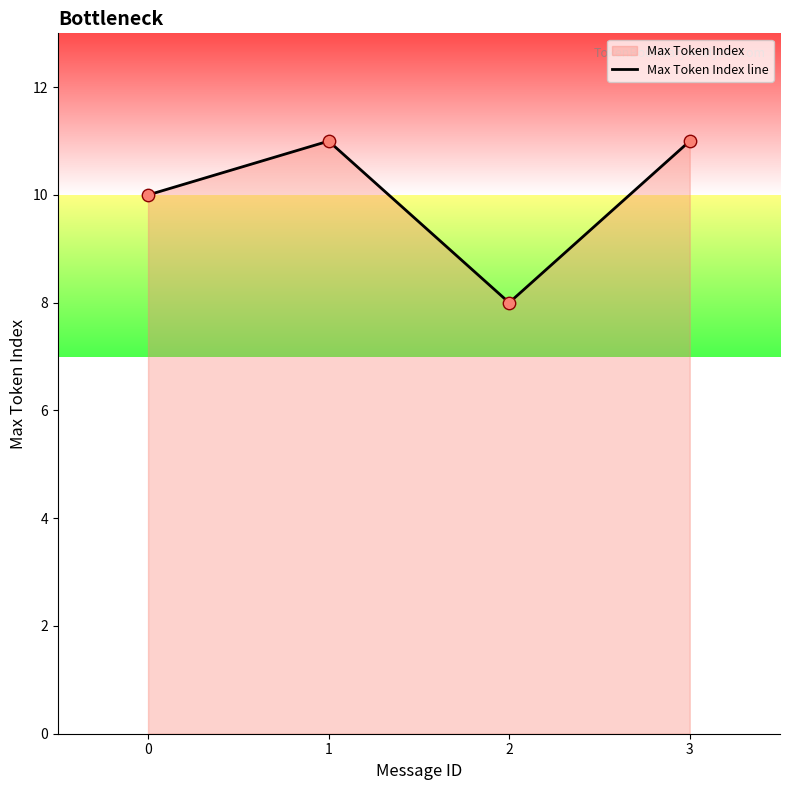

Between 2 and 3, which is larger?

3